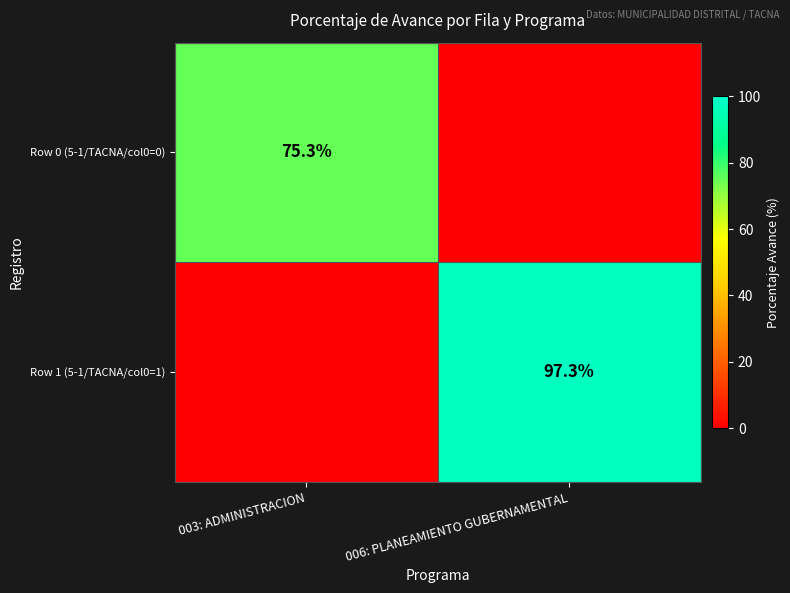

The Row 1 (5-1/TACNA/col0=1) series shows 46.3 at 006: PLANEAMIENTO GUBERNAMENTAL. True or false?

False